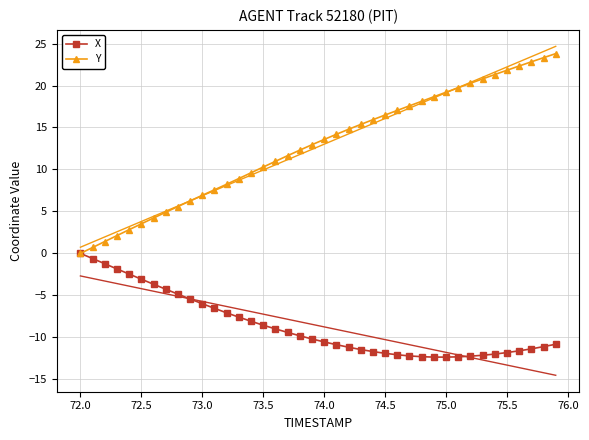

True or false: X and Y cross at least once.

False